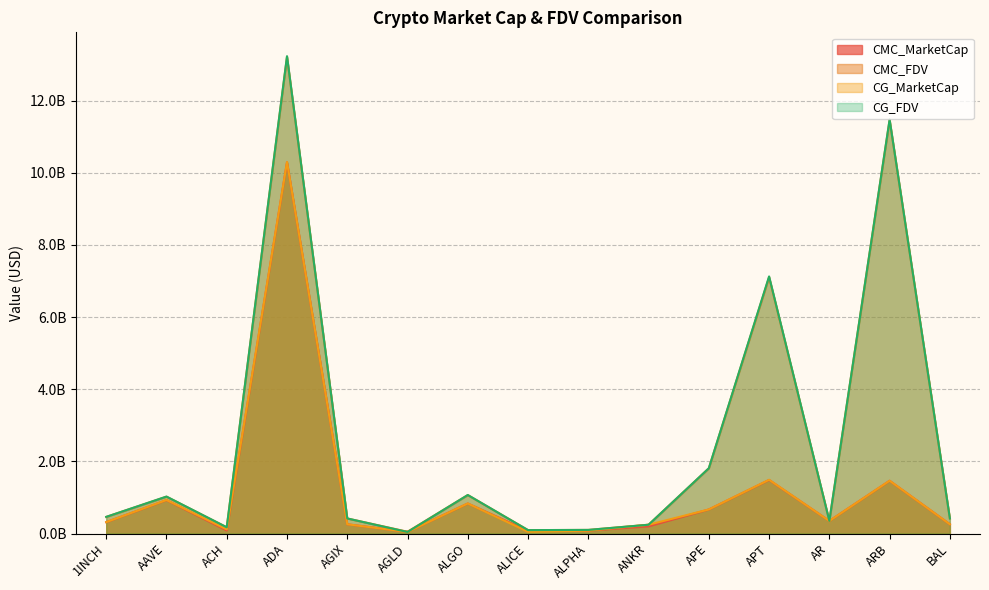

At which label does CG_FDV reach its peak?

ADA